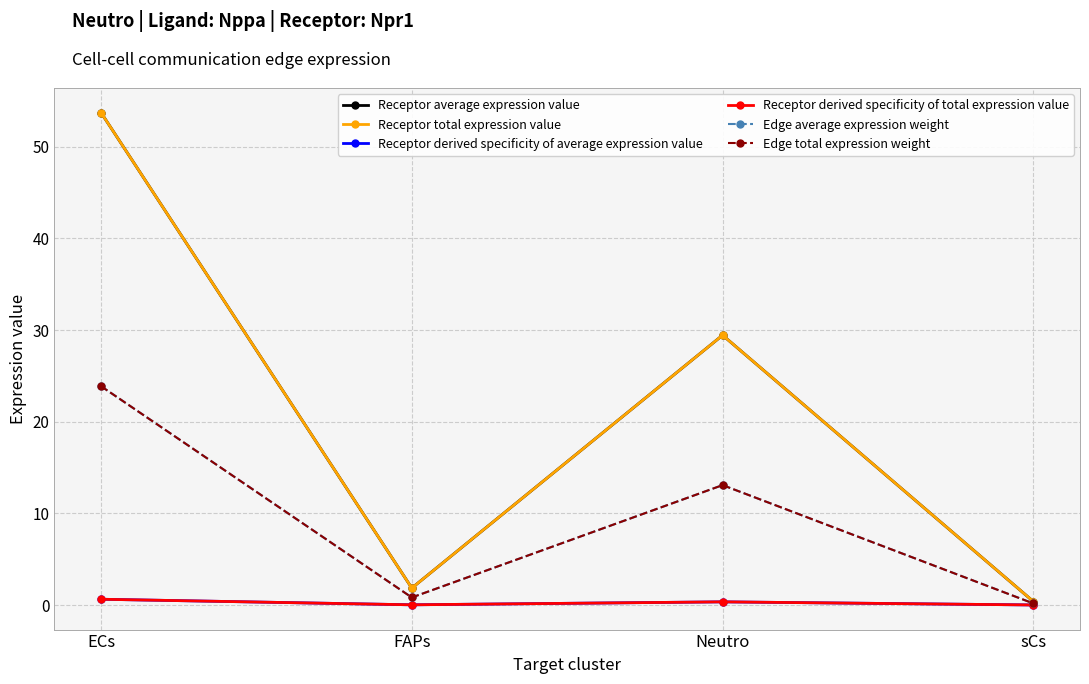

True or false: Receptor total expression value and Receptor derived specificity of total expression value cross at least once.

False